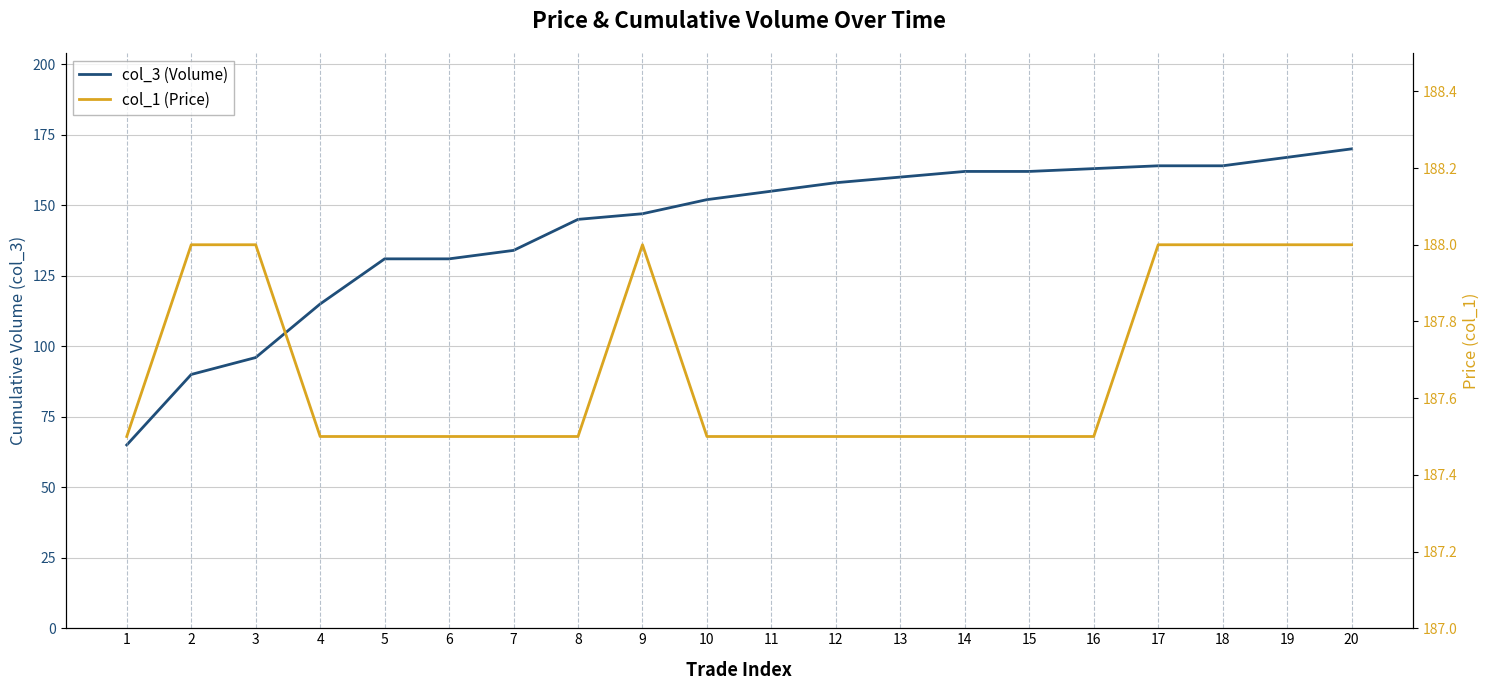

True or false: col_1 and col_3 cross at least once.

False